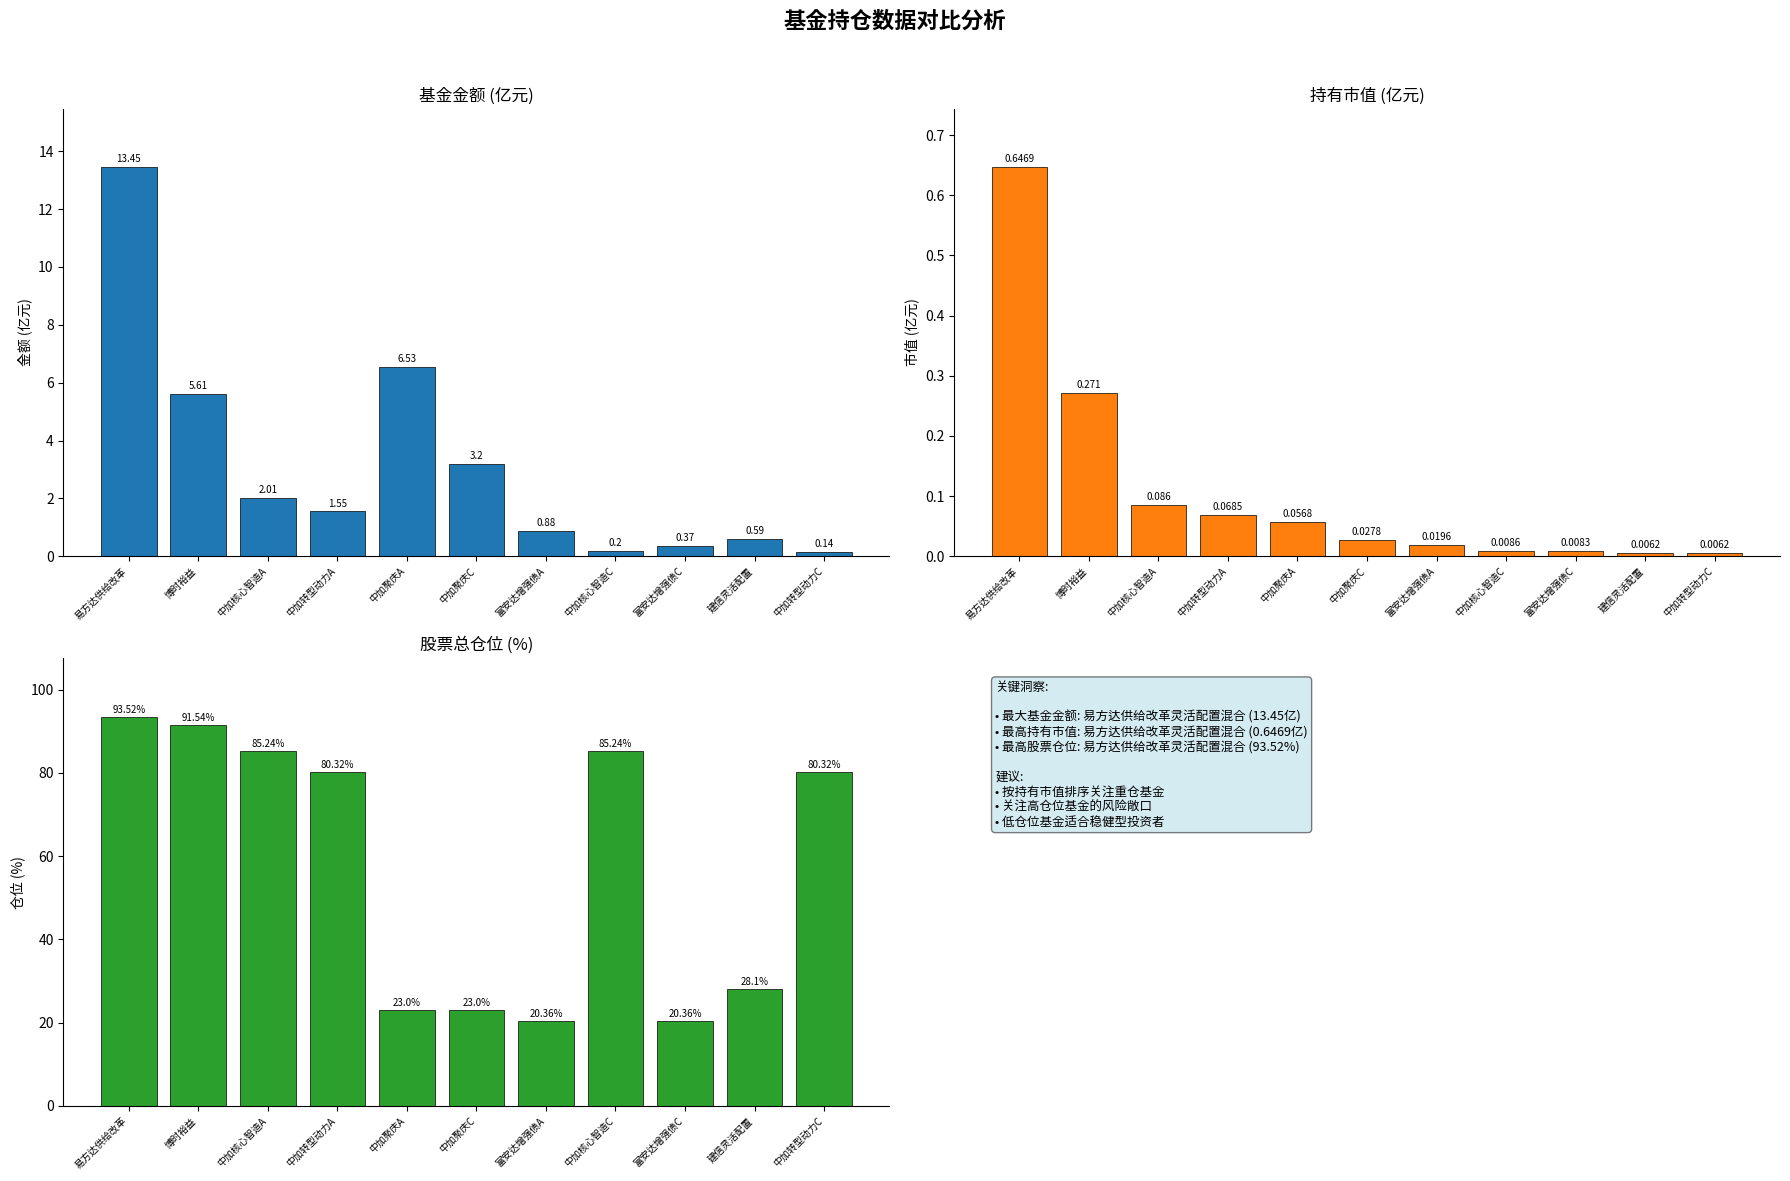

What value does the 基金金额 series have at 中加核心智造A?

2.0